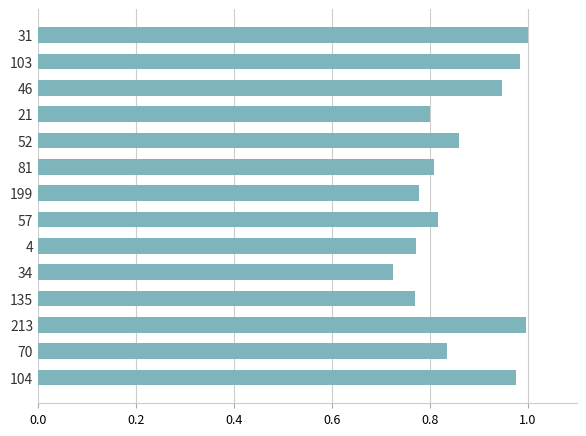

At which category does the chart reach its minimum across all series?

34